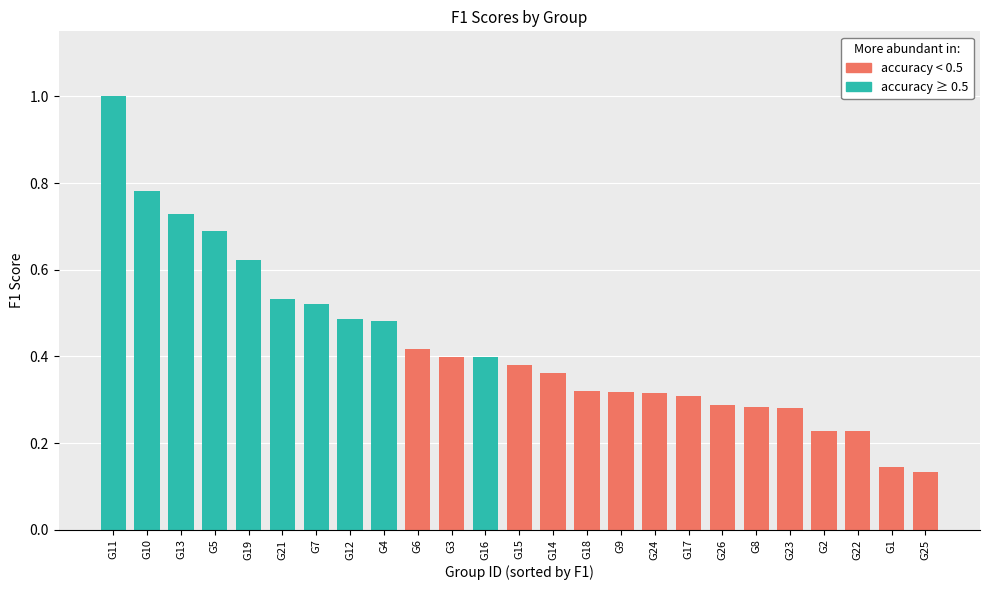

What is the difference between the maximum and minimum values?

0.9